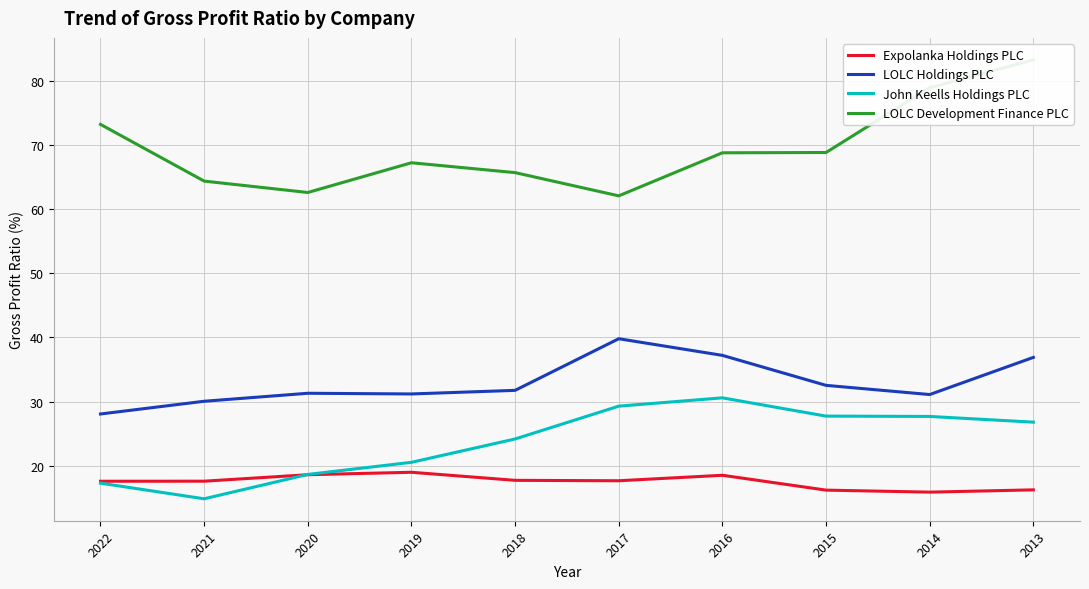

True or false: LOLC Holdings PLC and John Keells Holdings PLC cross at least once.

False